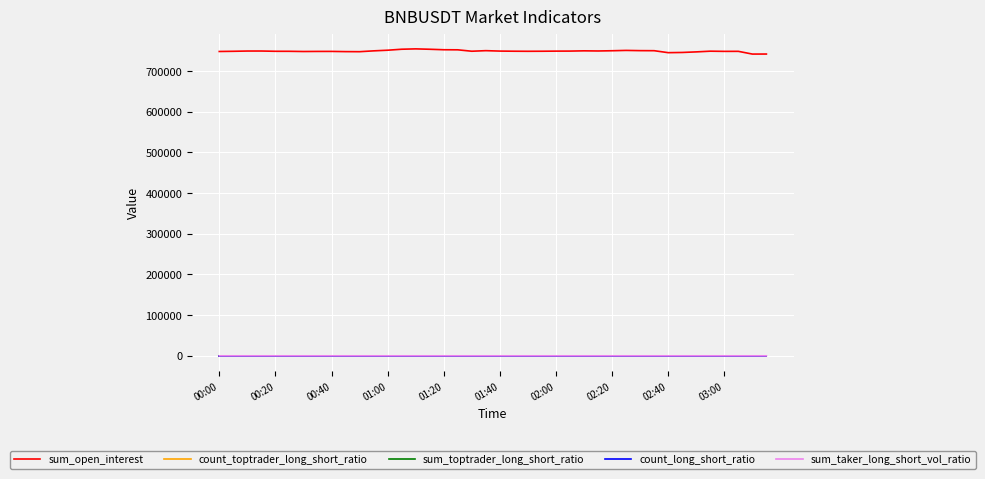

Which series has the widest spread of values?

sum_open_interest